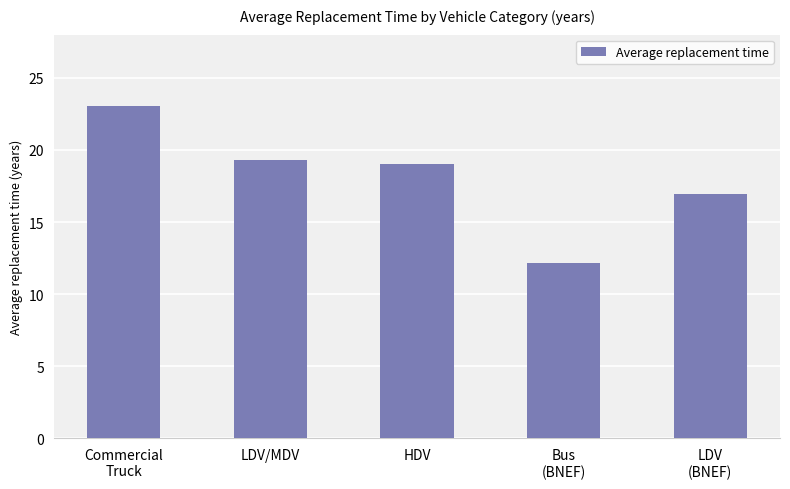

Rank the categories by value from lowest to highest.

Bus
(BNEF), LDV
(BNEF), HDV, LDV/MDV, Commercial
Truck